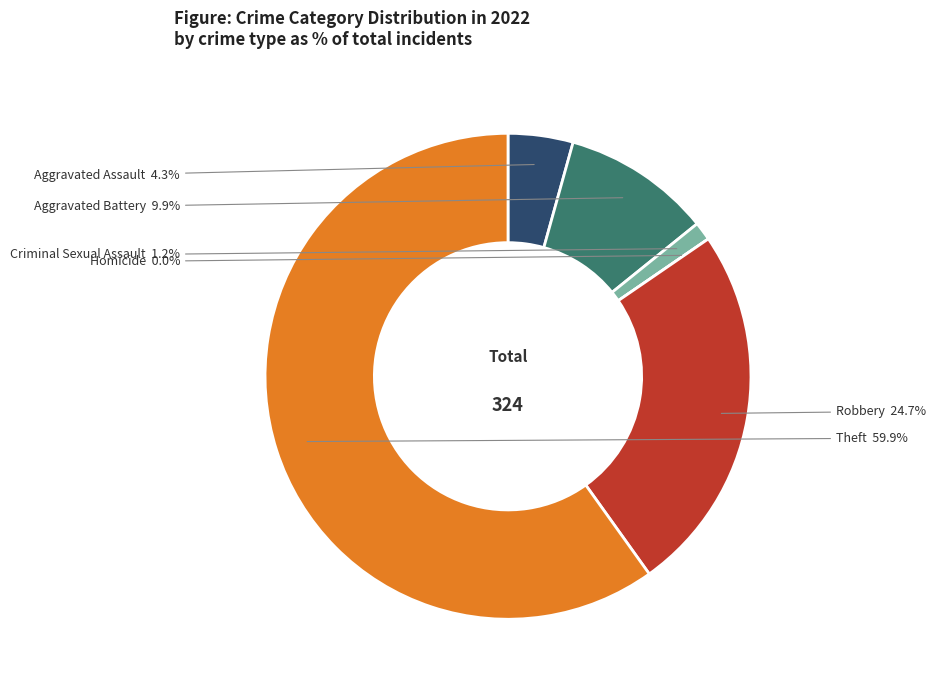

What is the change in value from Criminal Sexual Assault to Homicide?

-4